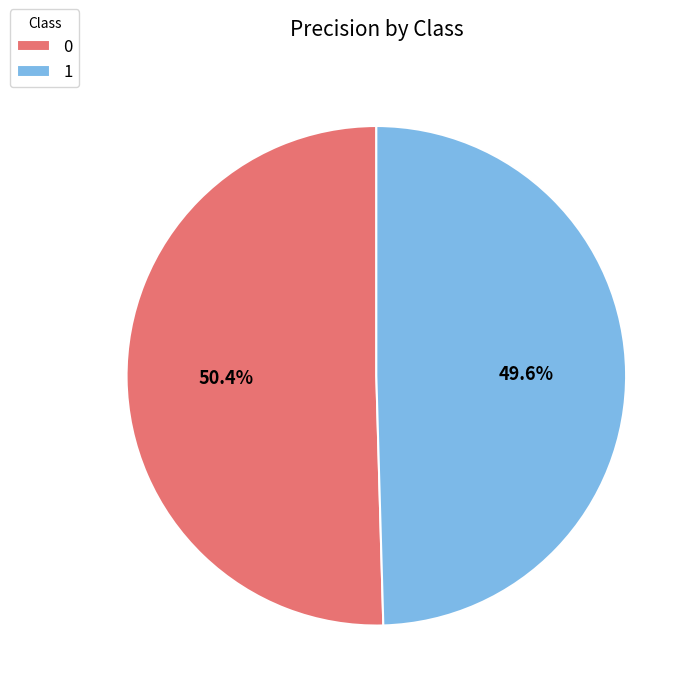

To the nearest percent, what is the combined percentage of 1 and 0?

100%